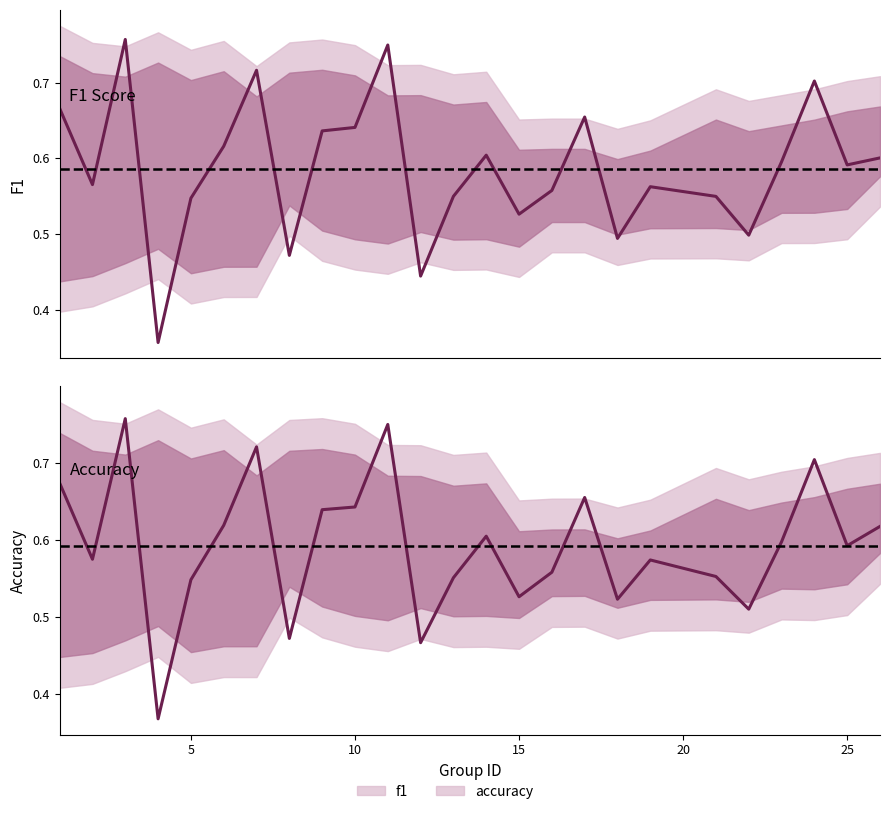

How many lines are shown in the chart?

2